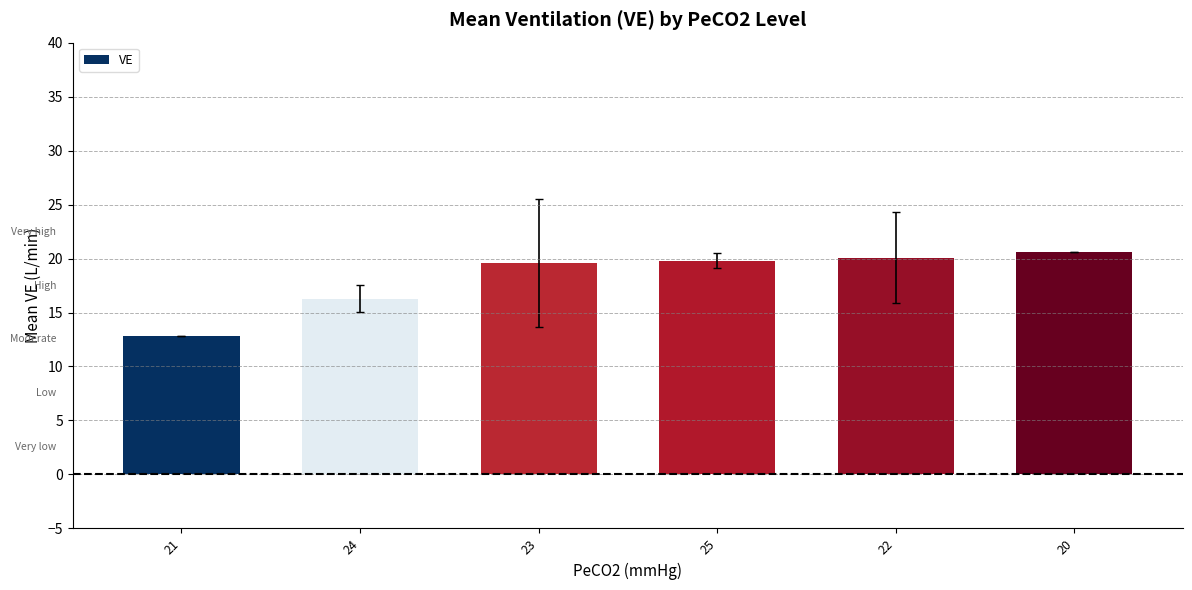

Reading left to right, extract all data points from this chart.

21=12.8	24=16.3	23=19.6	25=19.8	22=20.1	20=20.6